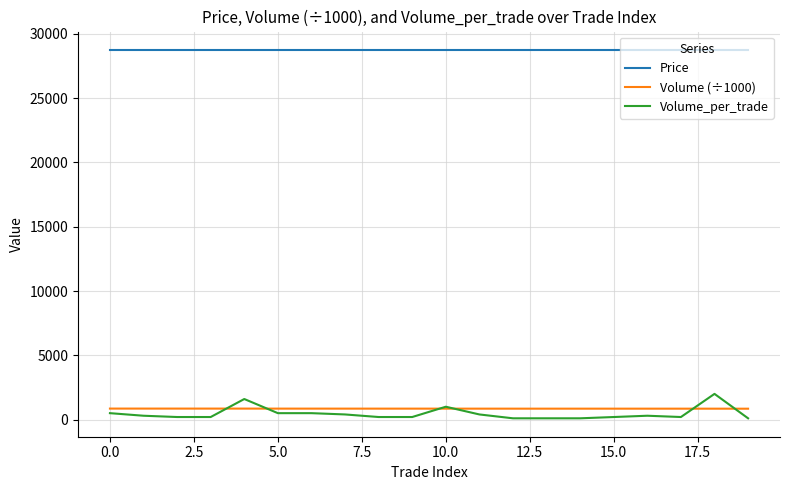

Which series has the widest spread of values?

Volume_per_trade